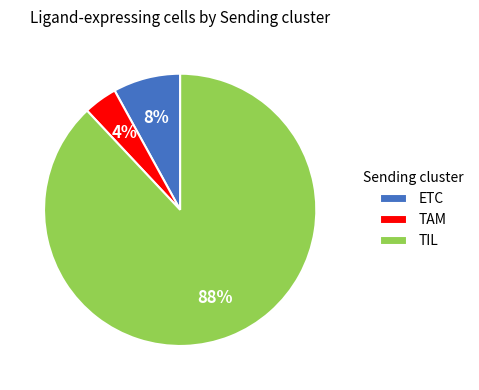

Which category accounts for the majority?

TIL